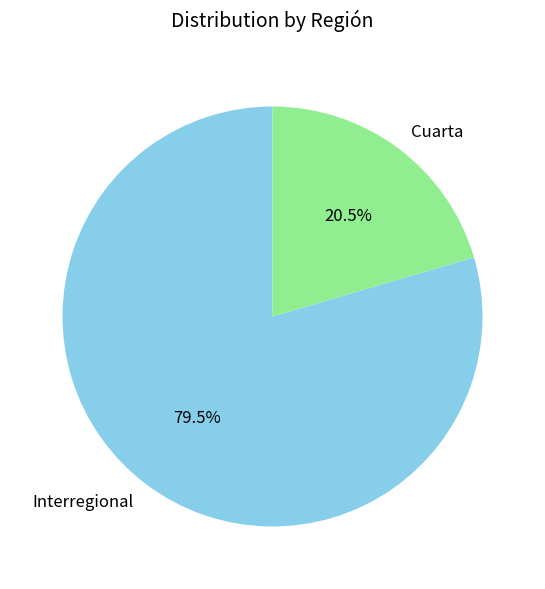

How much of the chart is everything except Cuarta?

79.5%